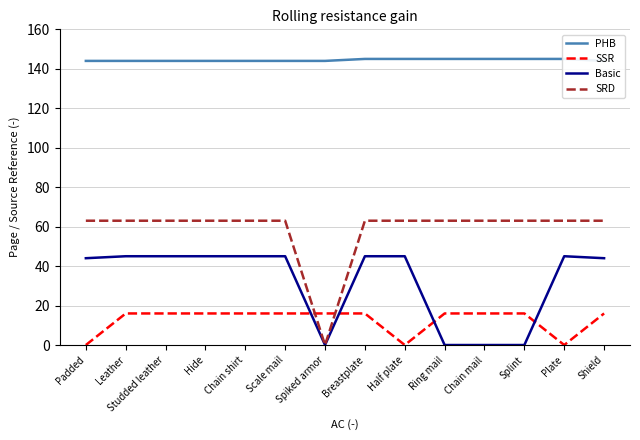

The value of SSR at Shield is 21. True or false?

False